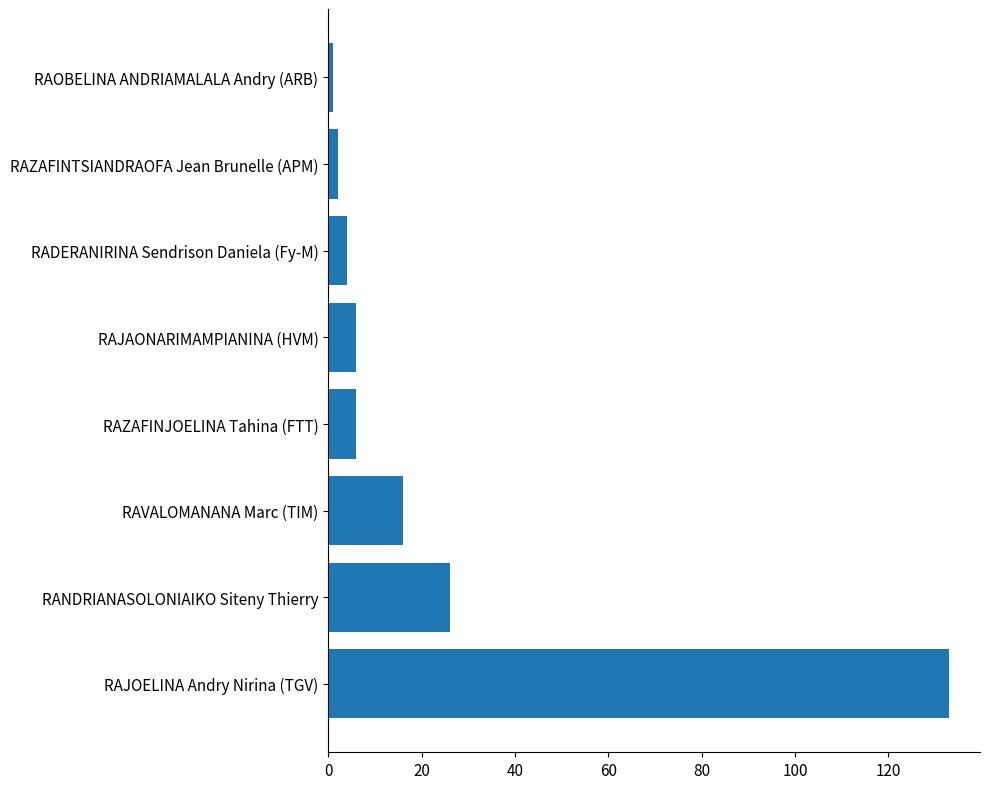

Does the chart contain stacked bars?

No